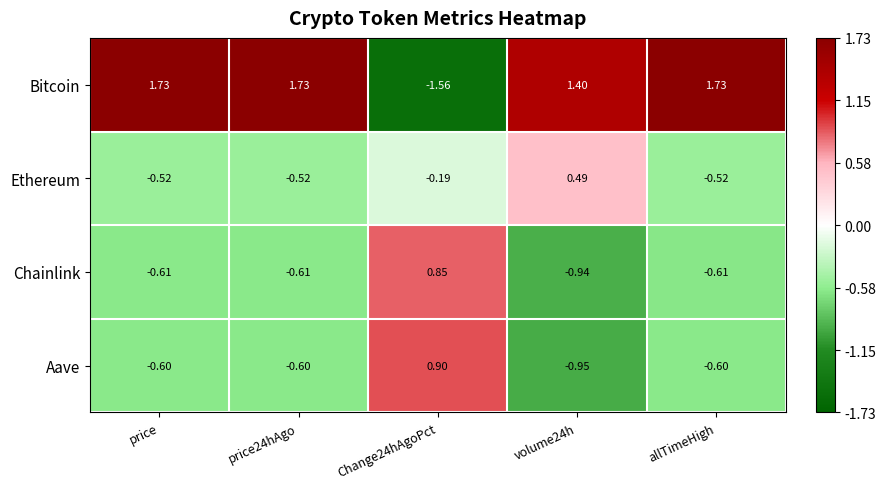

At which label does Bitcoin first exceed 1?

price